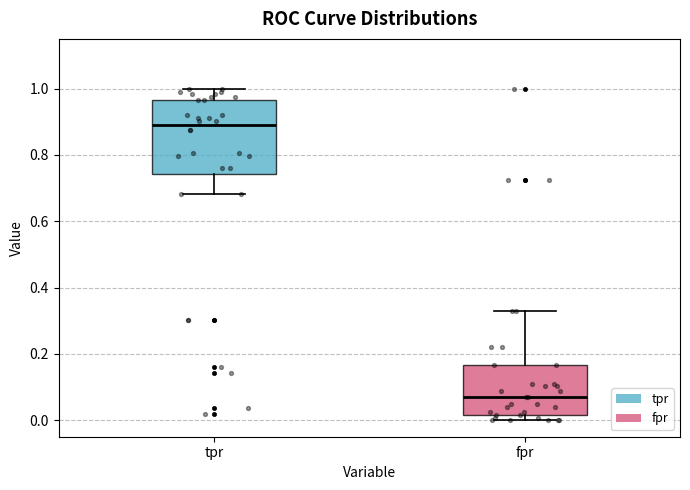

Reading left to right, read every box against the y-axis: the position of its median line, the range the box covers, and the ends of its whiskers. The values are not printed on the chart, so give them approximately, as read against the axis.

tpr: median 0.88, box 0.74 to 0.96, whiskers 0.68 to 1.00
fpr: median 0.08, box 0.02 to 0.16, whiskers 0.00 to 0.34